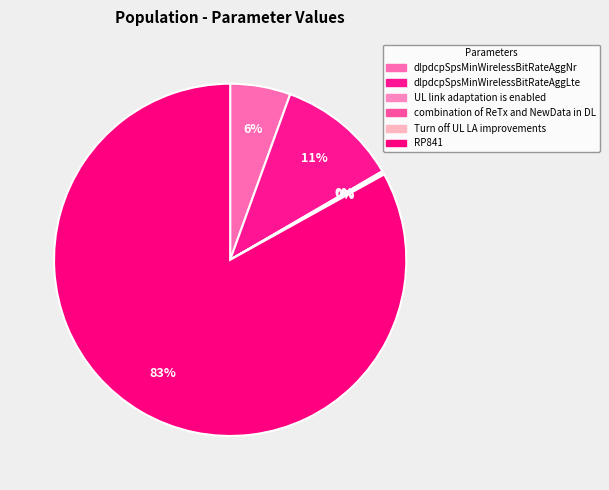

How many segments does this pie chart have?

6